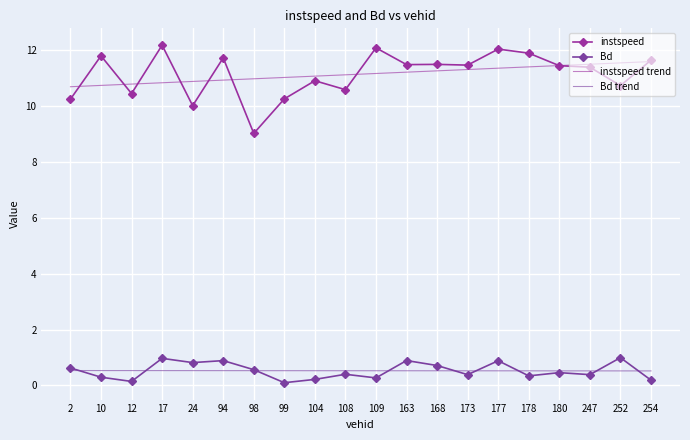

How many distinct data groups are displayed?

4